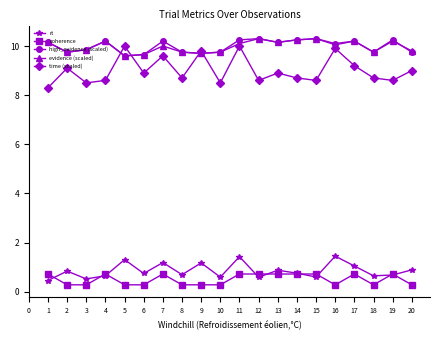

What is the value of the rt point at the 20th from the left?

0.9